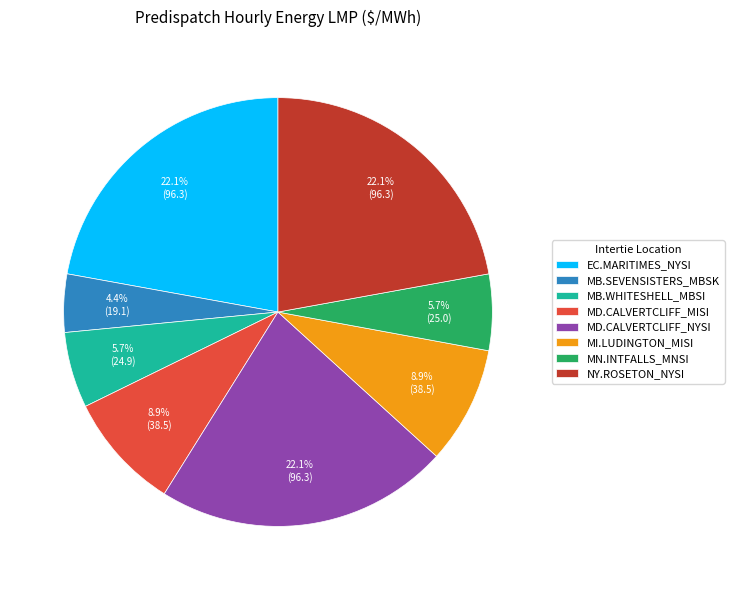

What percentage is the MB.SEVENSISTERS_MBSK slice, to the nearest percent?

4%